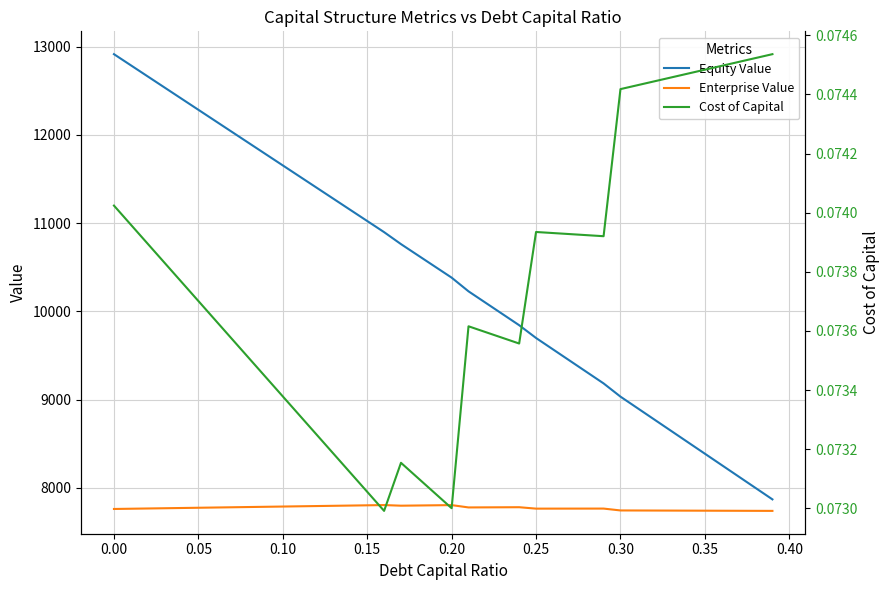

How many Cost of Capital values are between 0 and 1?

40